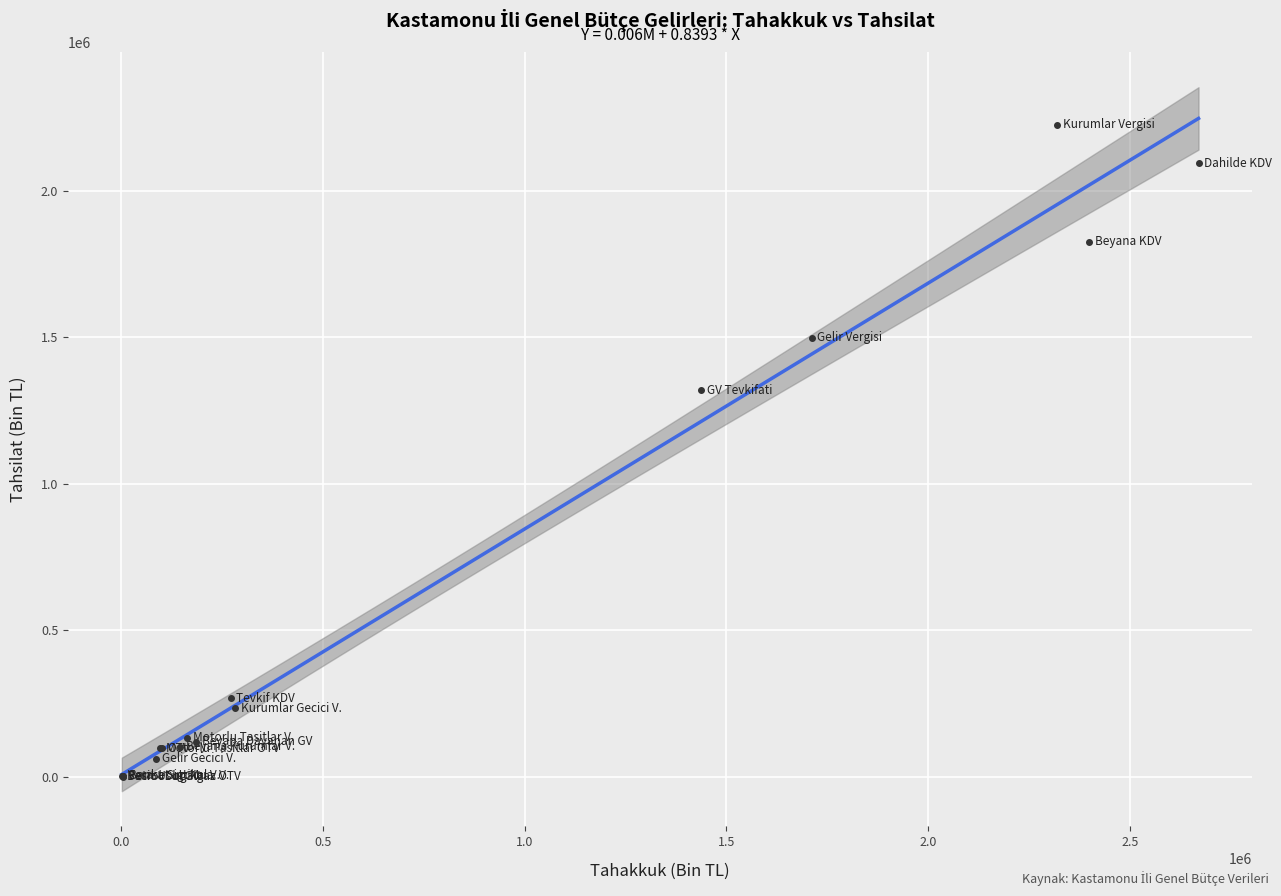

What Y value in the scatter plot is closest to 1112874?

1318732.9